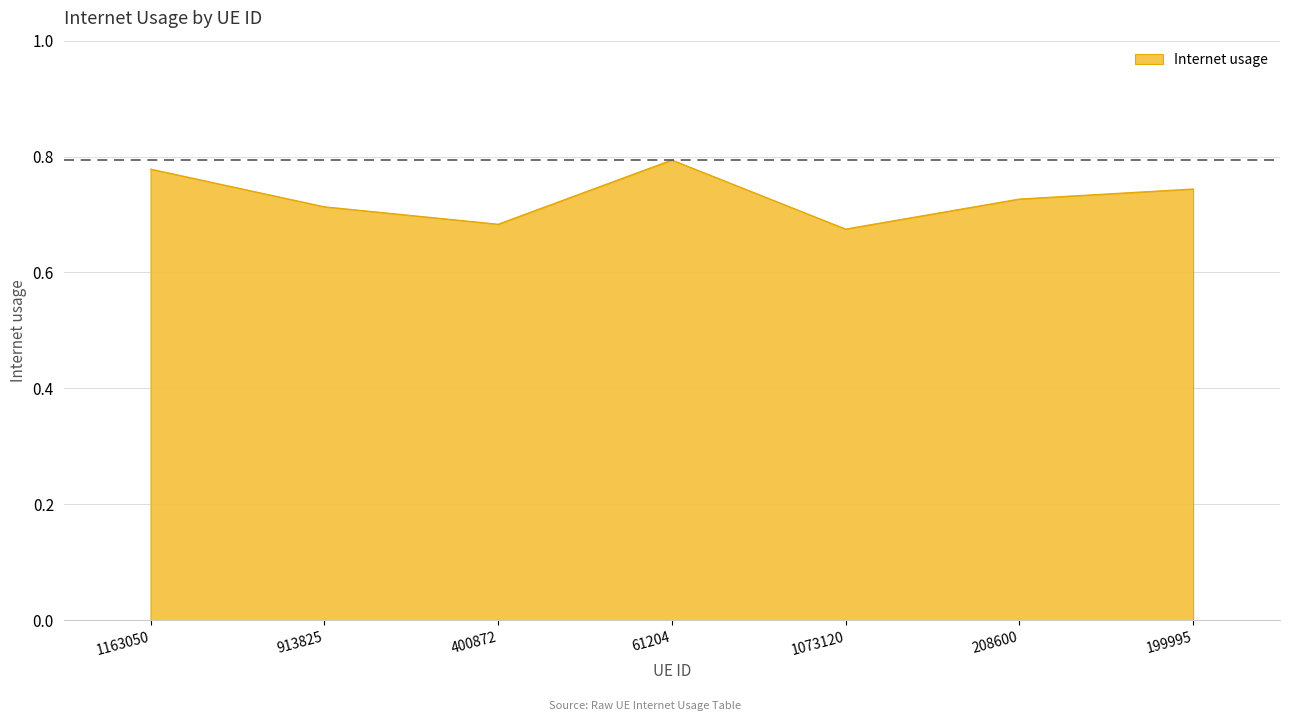

True or false: the data shows 1.0 at 400872.

False